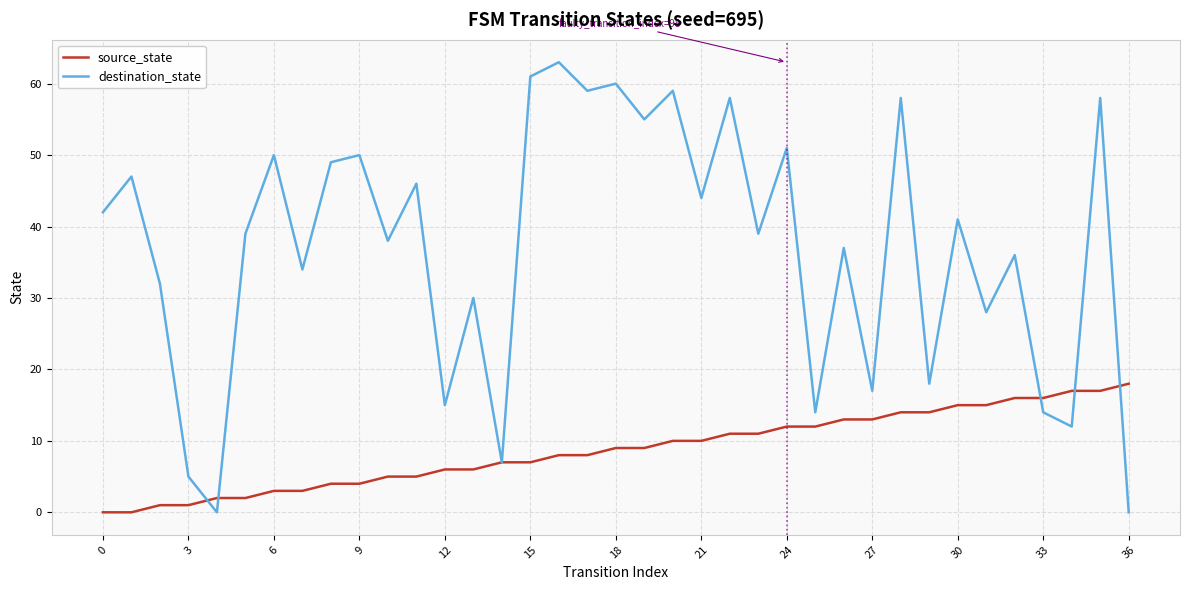

Which series has the largest range (max minus min)?

destination_state